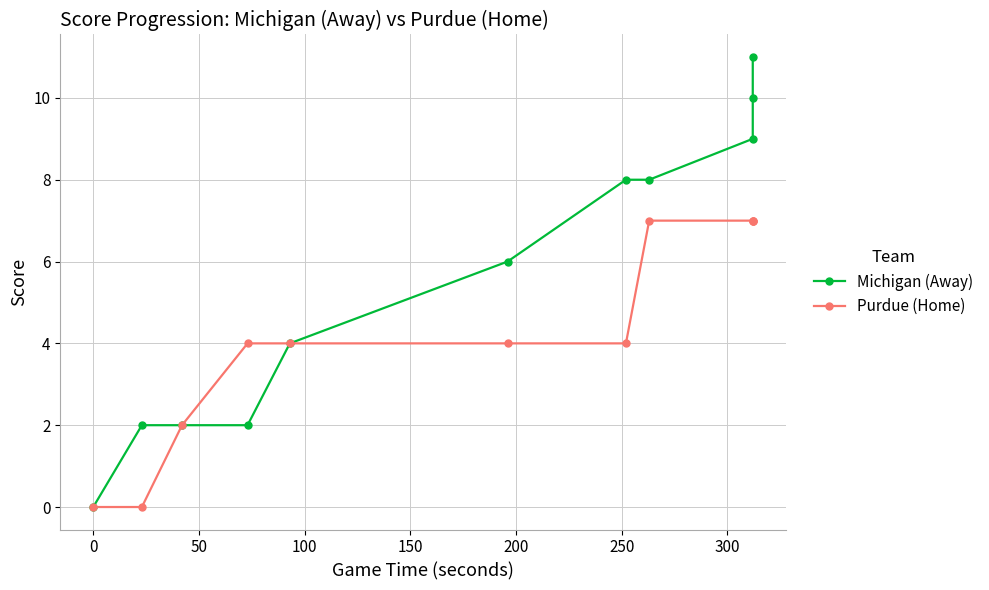

Rank the series by their average value, from lowest to highest.

Purdue (Home), Michigan (Away)